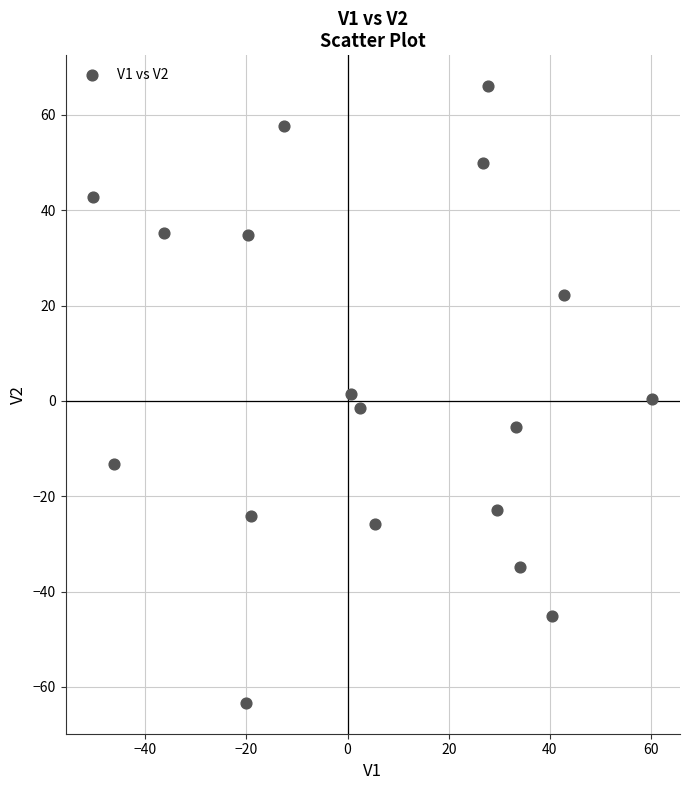

What is the range of Y values (max minus min)?

129.3